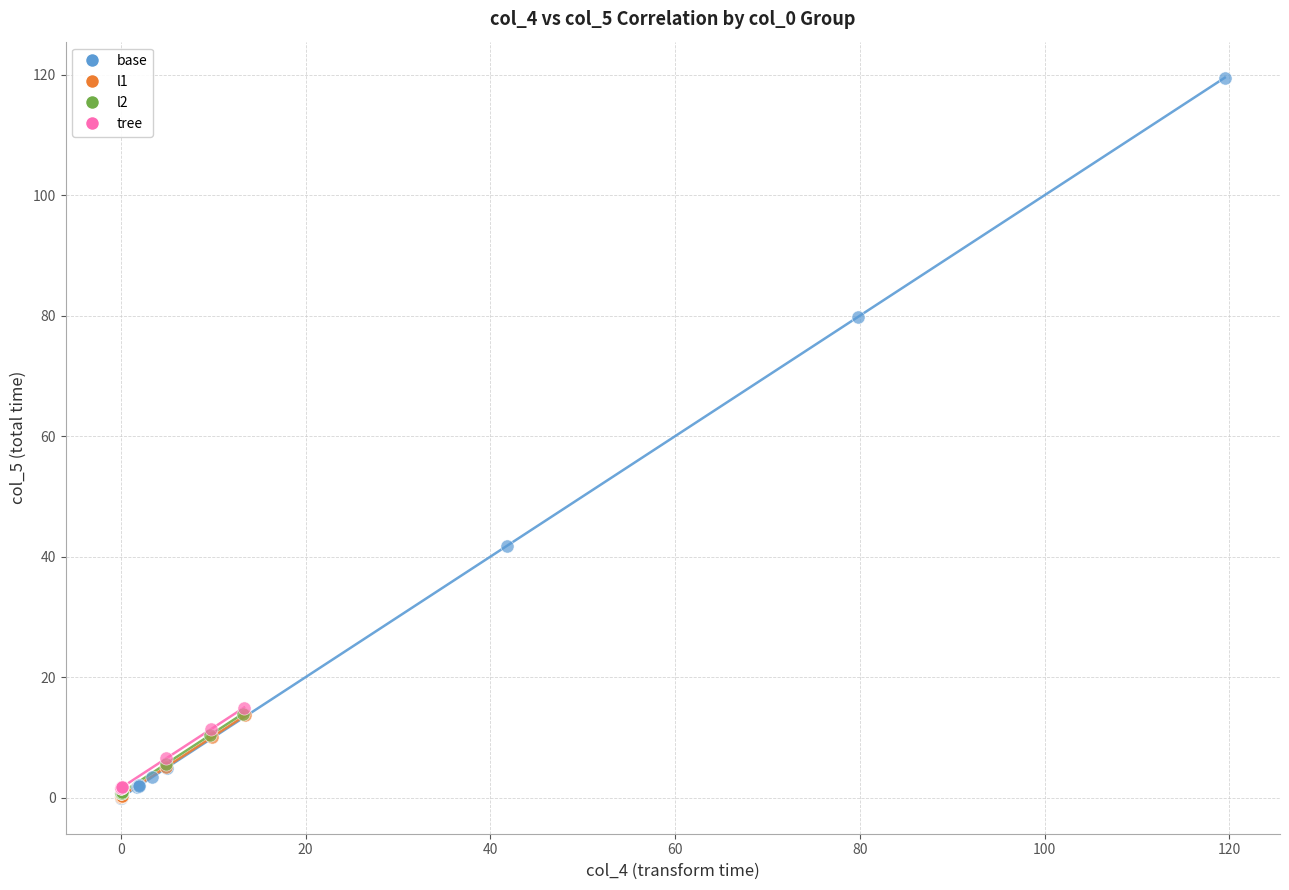

Which series has the widest spread of Y values?

base